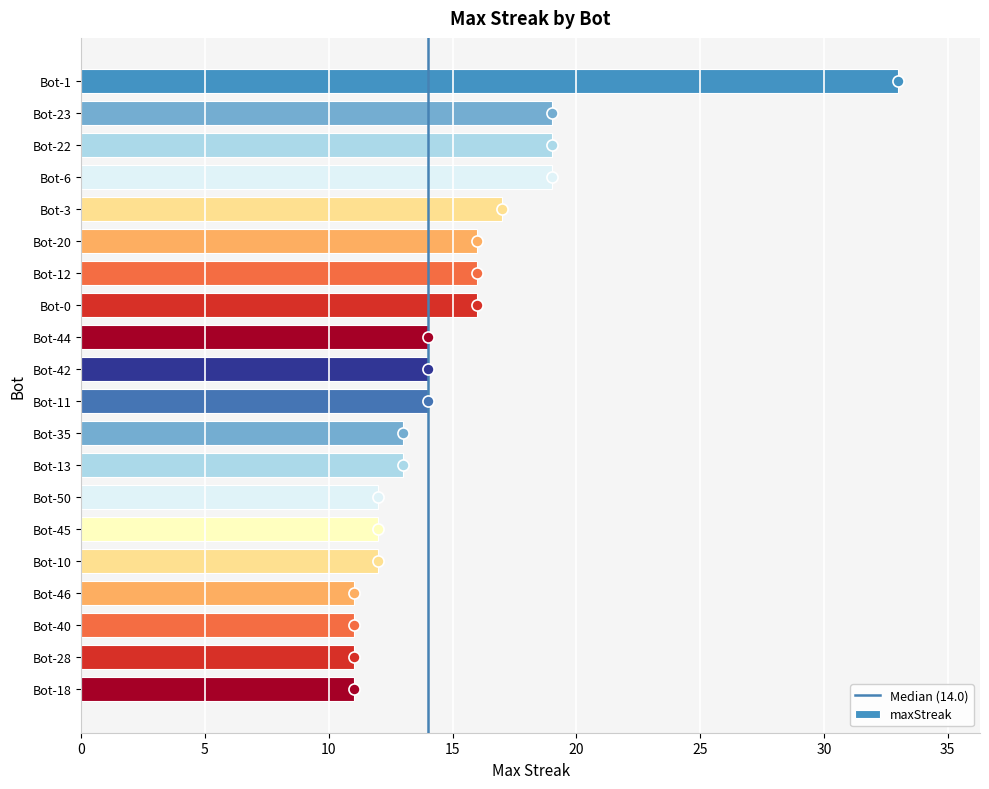

What is the label of the 12th bar from the top?

Bot-35